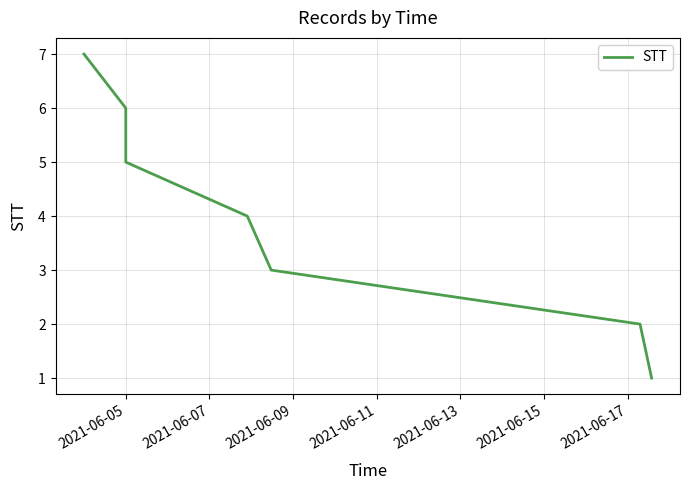

True or false: there are more than 2 points higher than both neighbors.

False